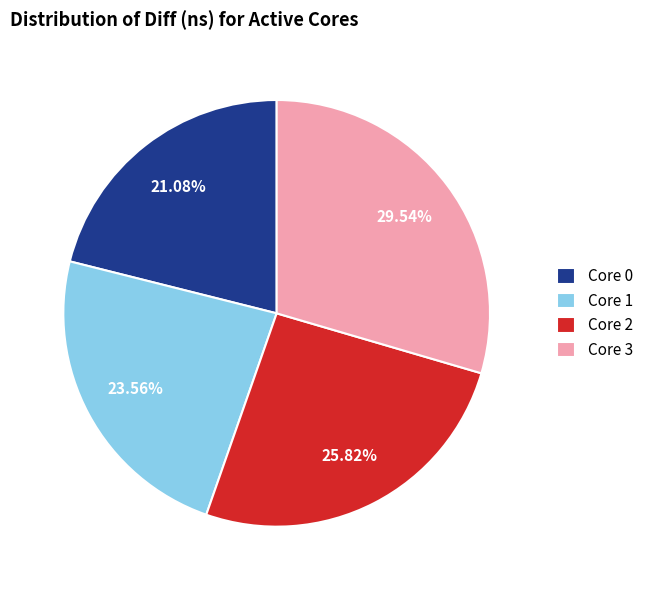

How many segments does this pie chart have?

4